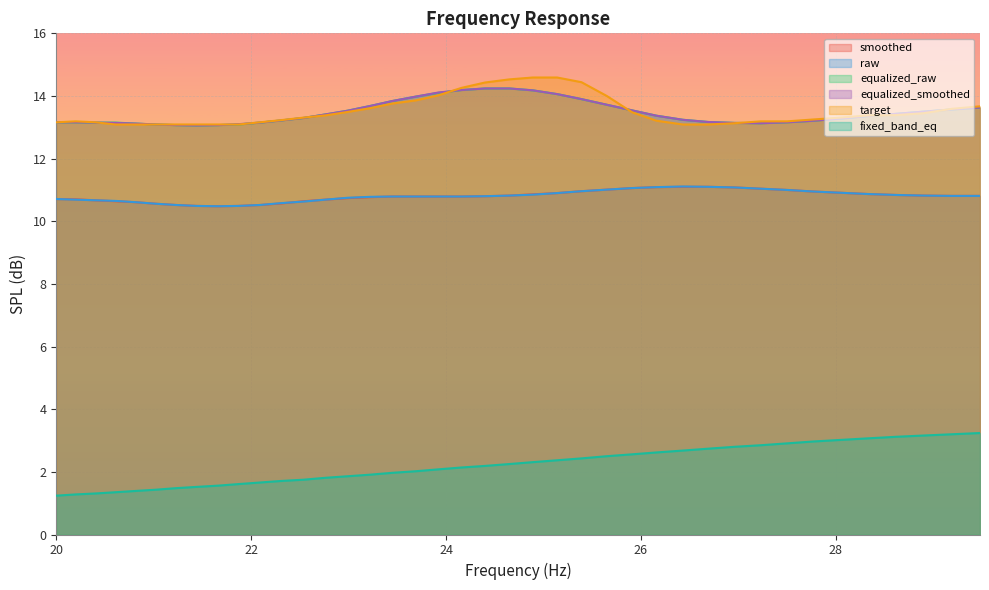

What is the difference between the highest and lowest values at 20.61?

11.8